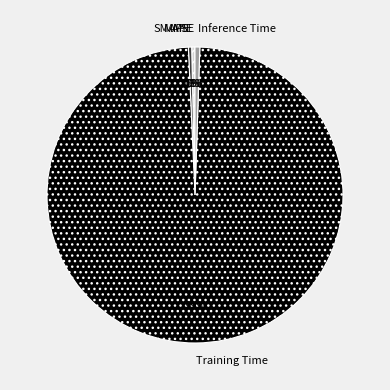

To the nearest percent, what is the difference between the largest and smallest slice percentages?

99%